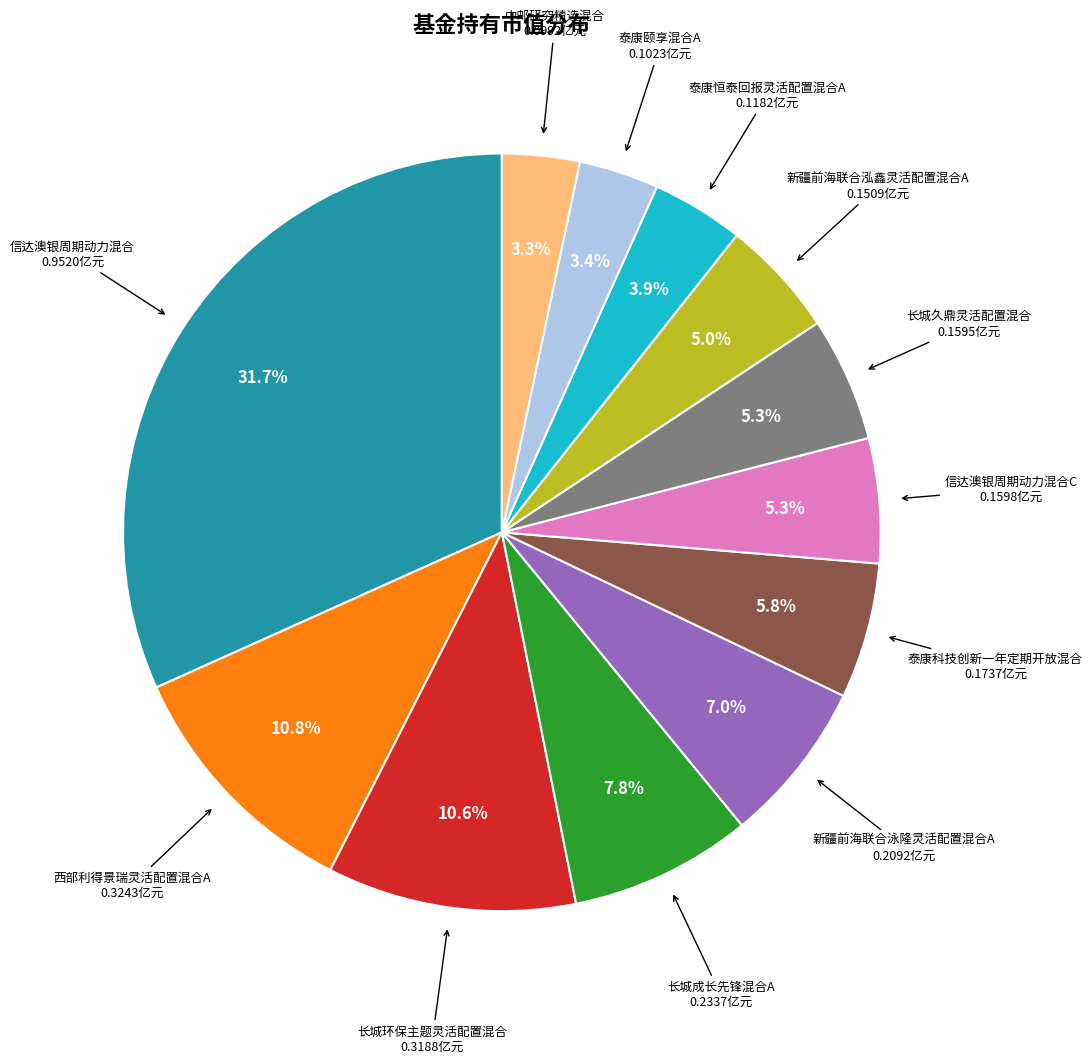

Does any single category account for the majority?

No